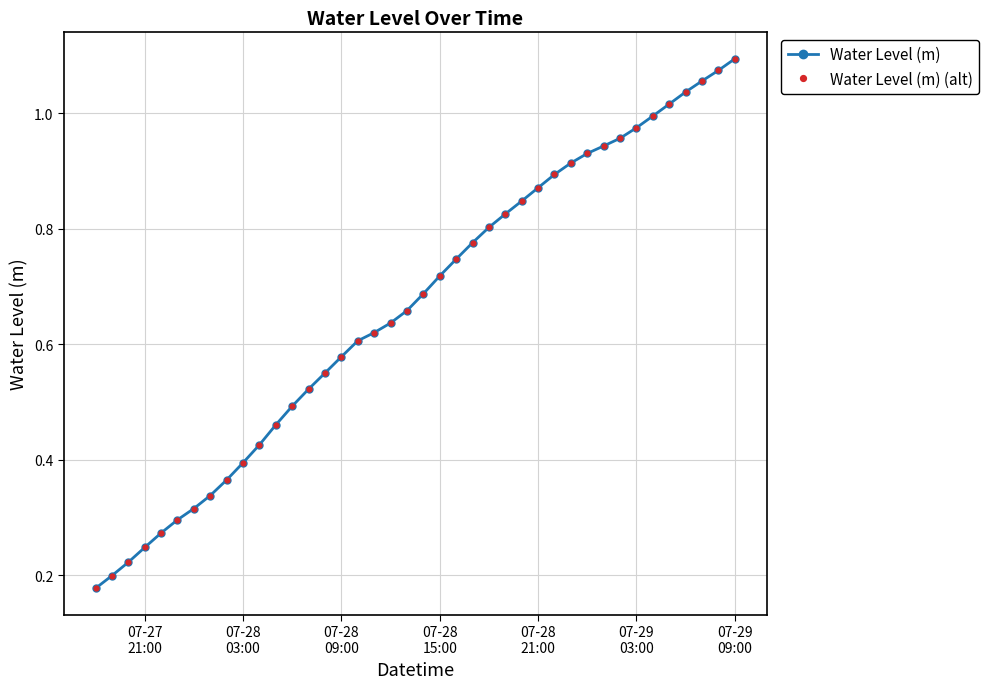

What is the minimum value shown in the chart?

0.2